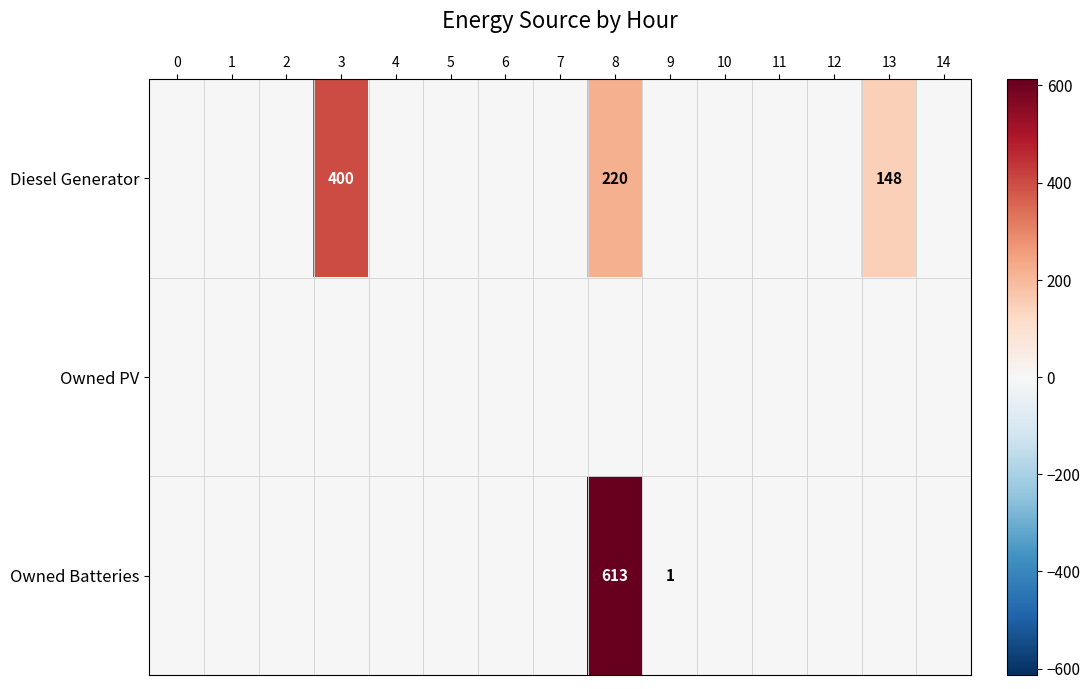

What is the maximum value shown in the chart?

613